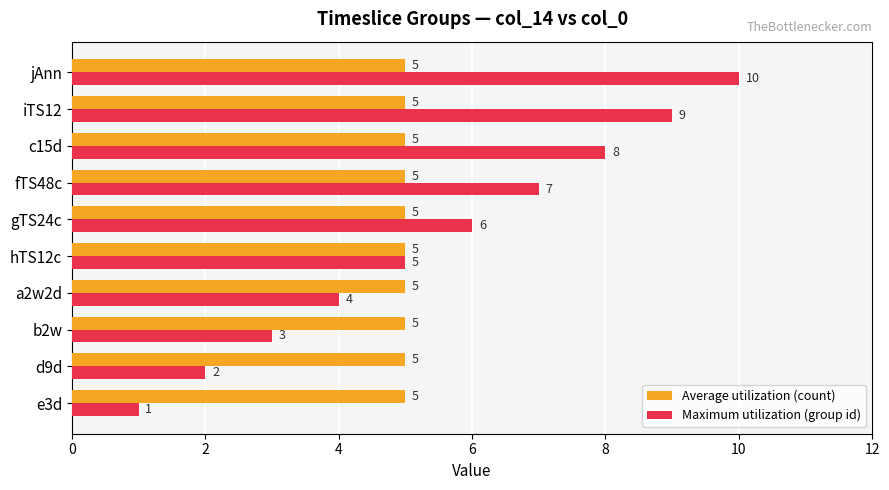

At which category does the chart reach its peak across all series?

jAnn